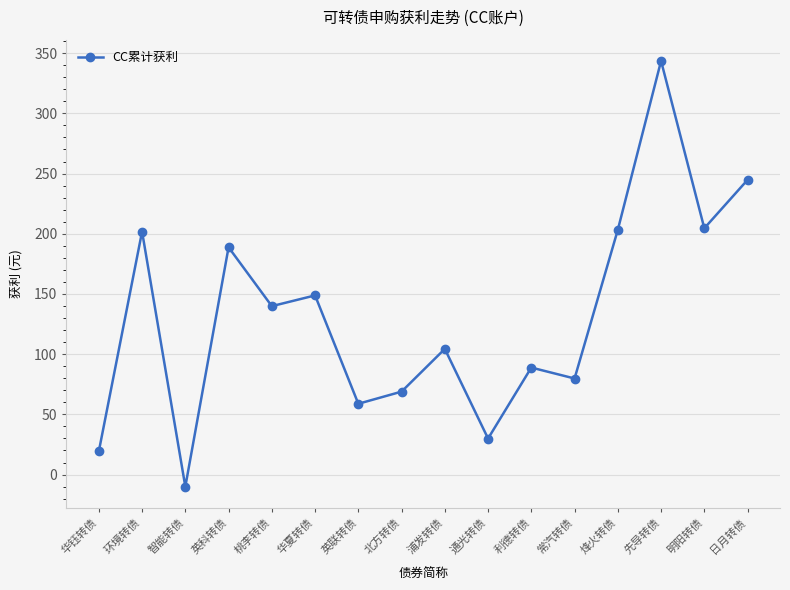

Which has a higher value, 环境转债 or 通光转债?

环境转债